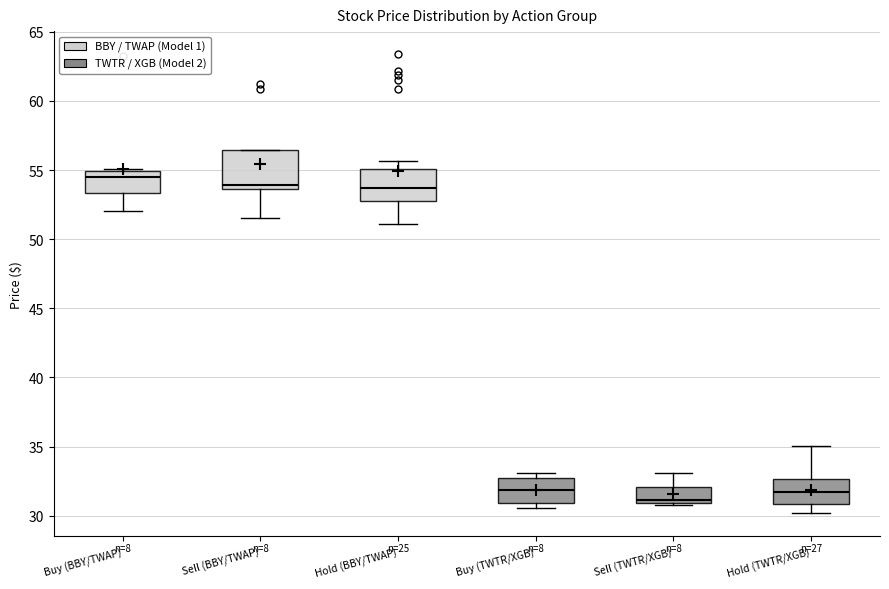

Where is the upper edge of the box for Sell (TWTR/XGB) on the y-axis? The values are not printed on the chart, so give them approximately, as read against the axis.

32.0